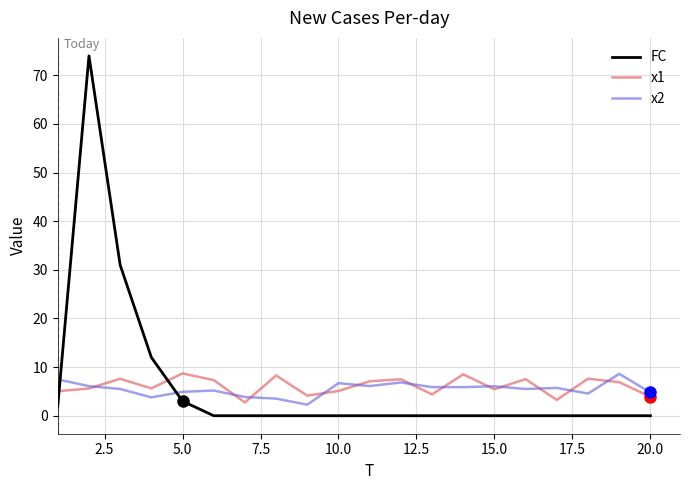

After their last crossing, which series has the higher values: x1 or FC?

x1